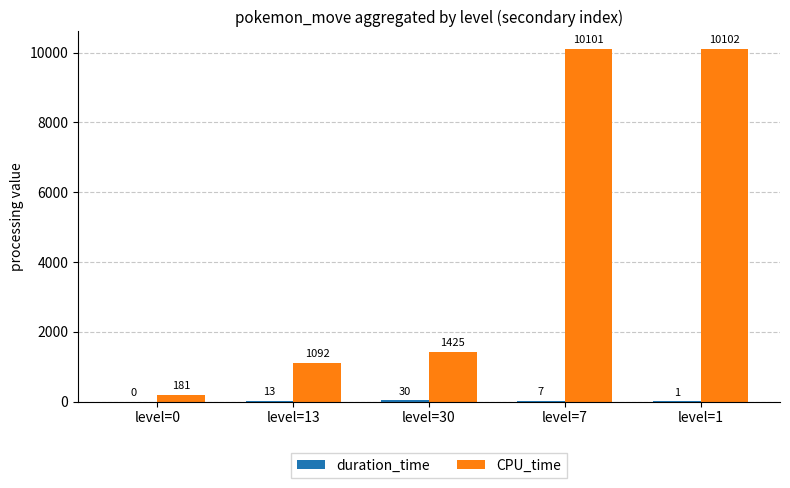

What is the difference between the CPU_time values at level=13 and level=0?

911